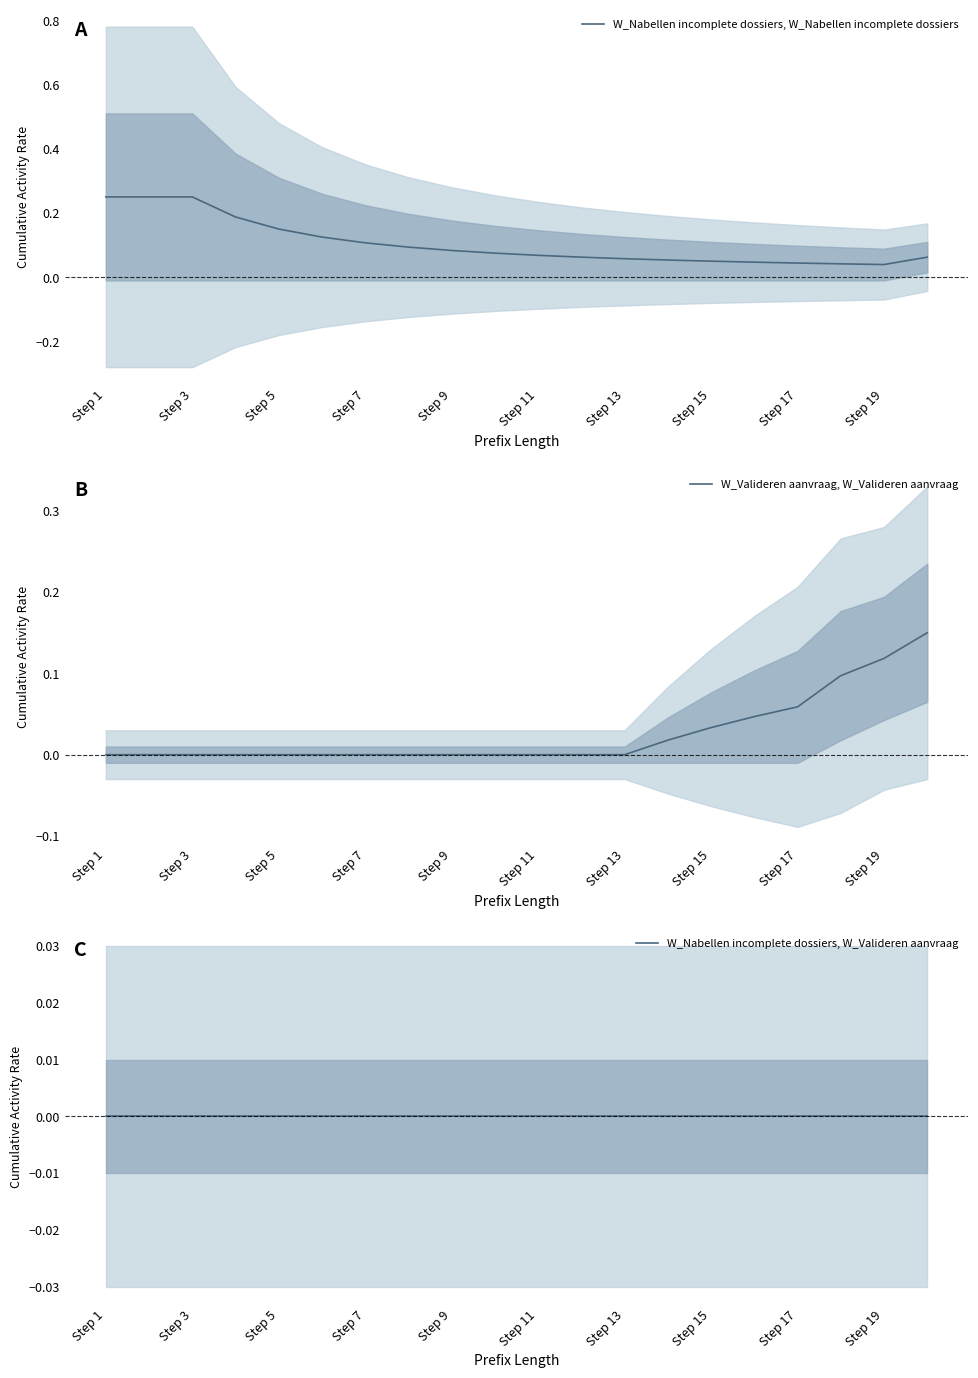

Does the chart have visible grid lines?

No